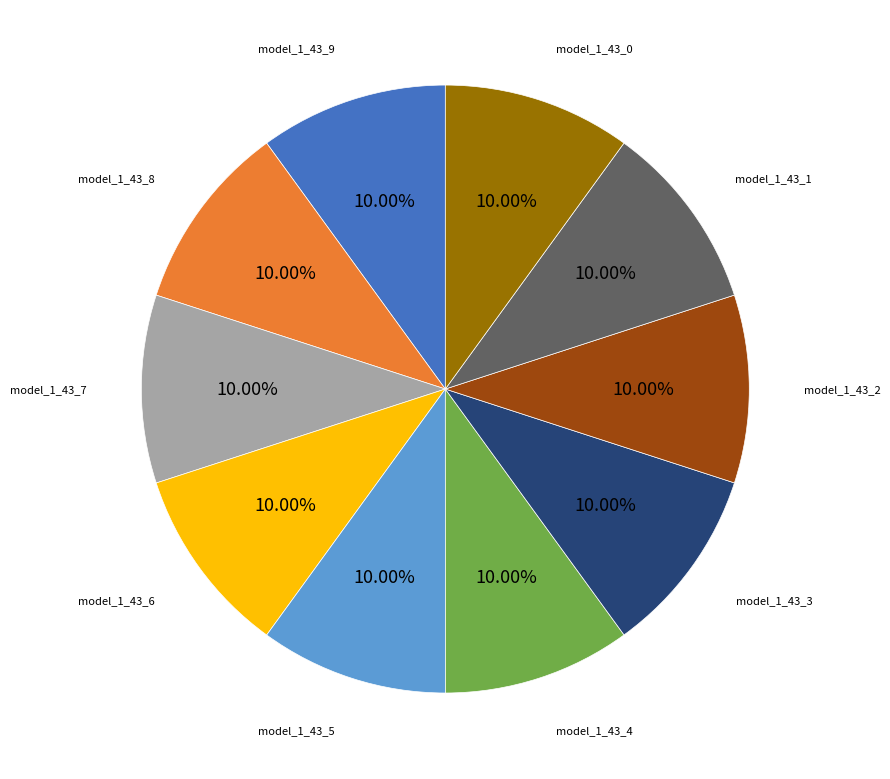

Does any single category account for the majority?

No